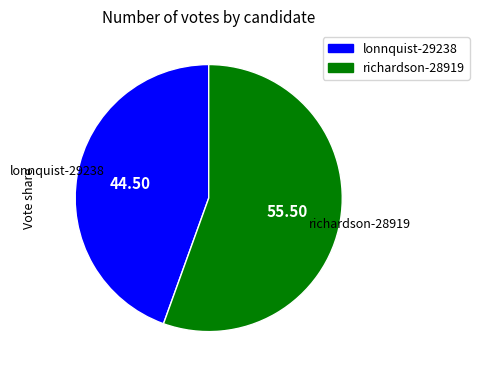

How many segments does this pie chart have?

2